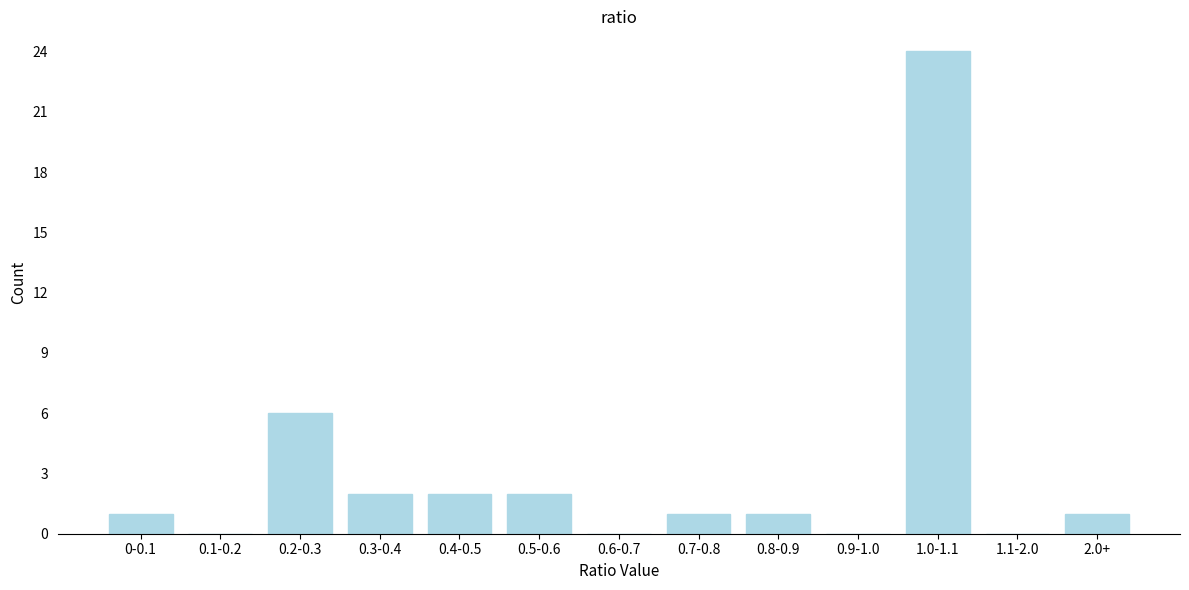

Reading left to right, transcribe all the data shown in this chart.

0-0.1=1	0.1-0.2=0	0.2-0.3=6	0.3-0.4=2	0.4-0.5=2	0.5-0.6=2	0.6-0.7=0	0.7-0.8=1	0.8-0.9=1	0.9-1.0=0	1.0-1.1=24	1.1-2.0=0	2.0+=1